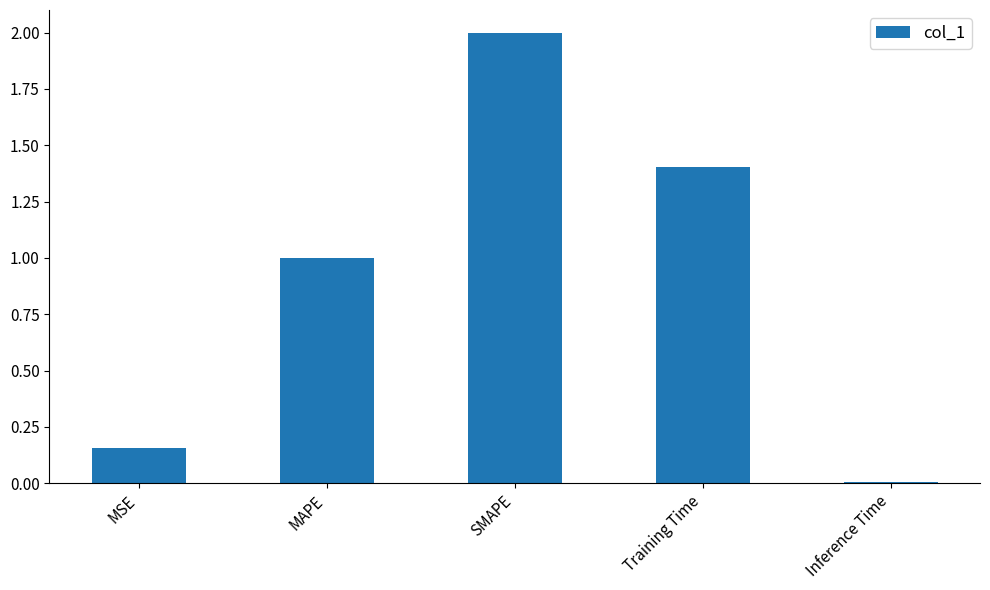

What is the average value?

0.9